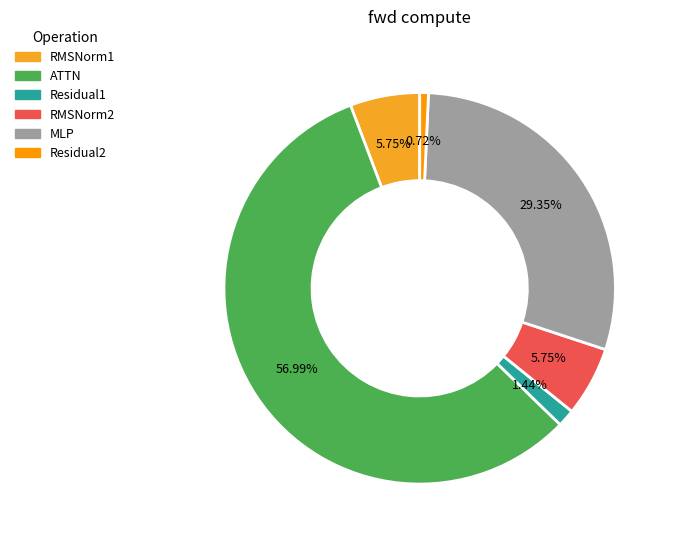

What is the change in value from Residual1 to MLP?

+77584.0